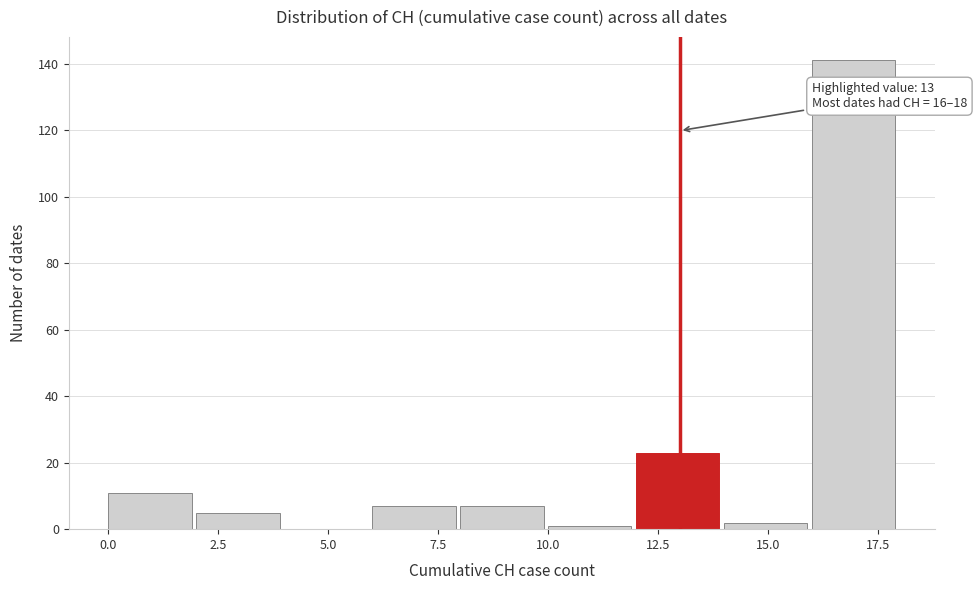

Which range on the x-axis has the tallest bar?

16 to 18